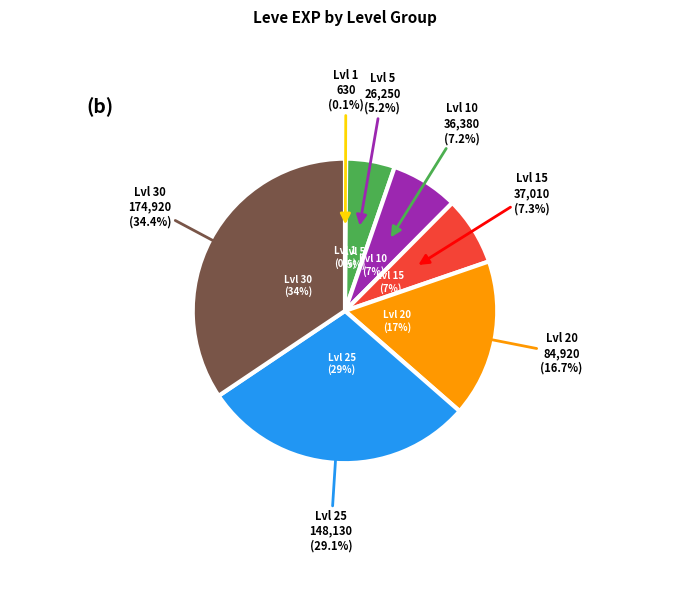

True or false: 1 accounts for 10% of the total.

False